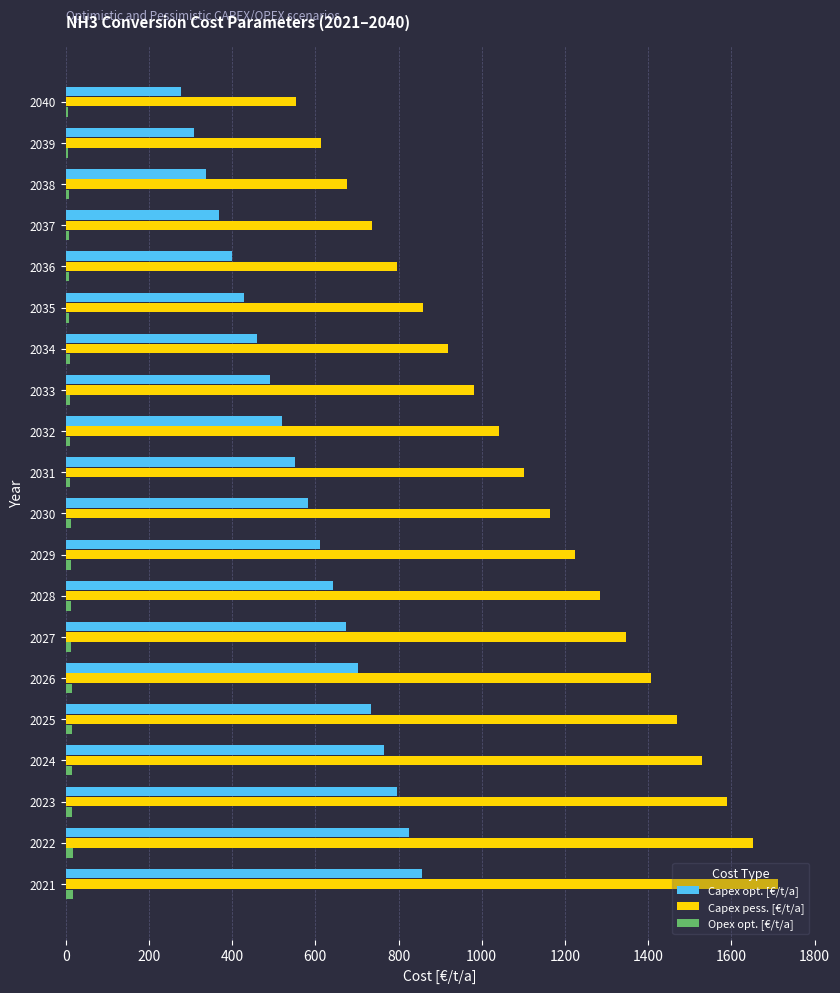

What is the difference between the maximum and minimum values in the Capex opt. [€/t/a] series?

579.4